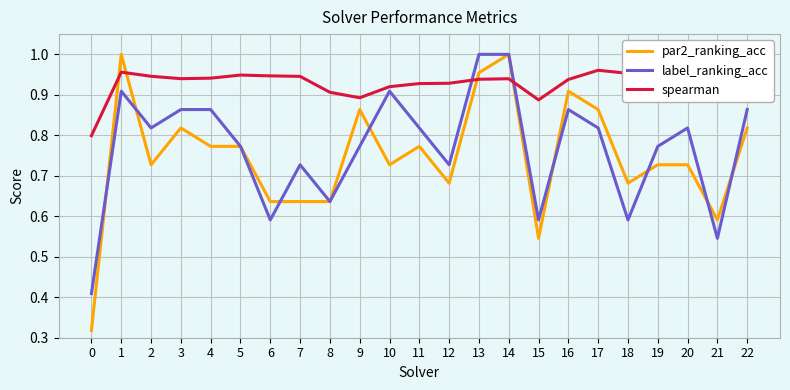

Where do spearman and par2_ranking_acc first cross each other?

0 and 1